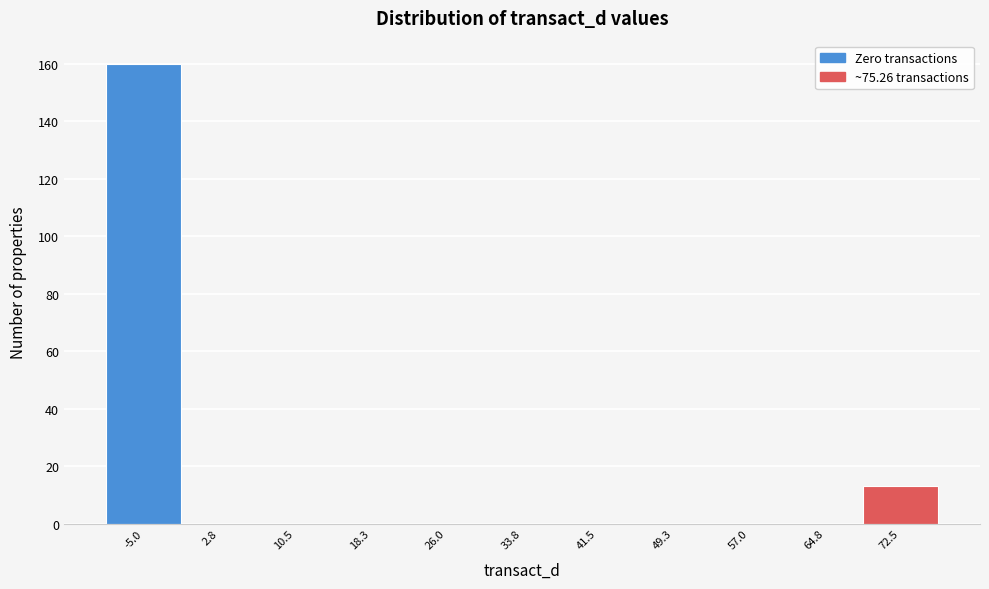

Reading right to left, transcribe all the data shown in this chart.

72.5=13	64.8=0	57.0=0	49.3=0	41.5=0	33.8=0	26.0=0	18.3=0	10.5=0	2.8=0	-5.0=160